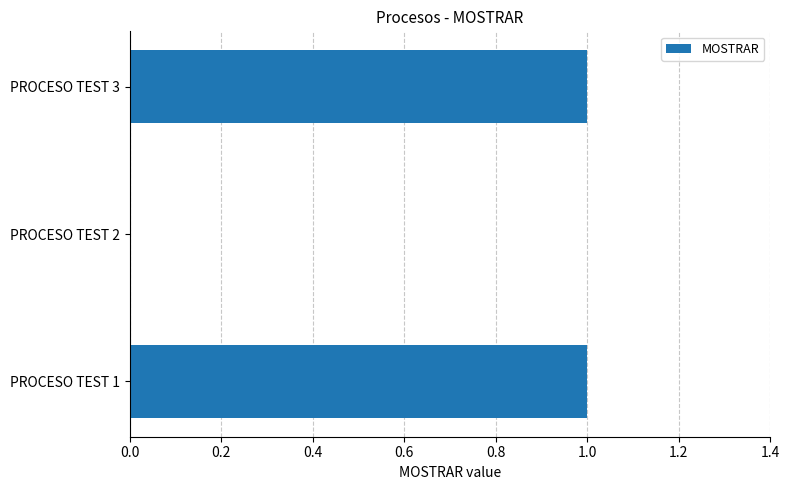

How many series are shown in this chart?

1